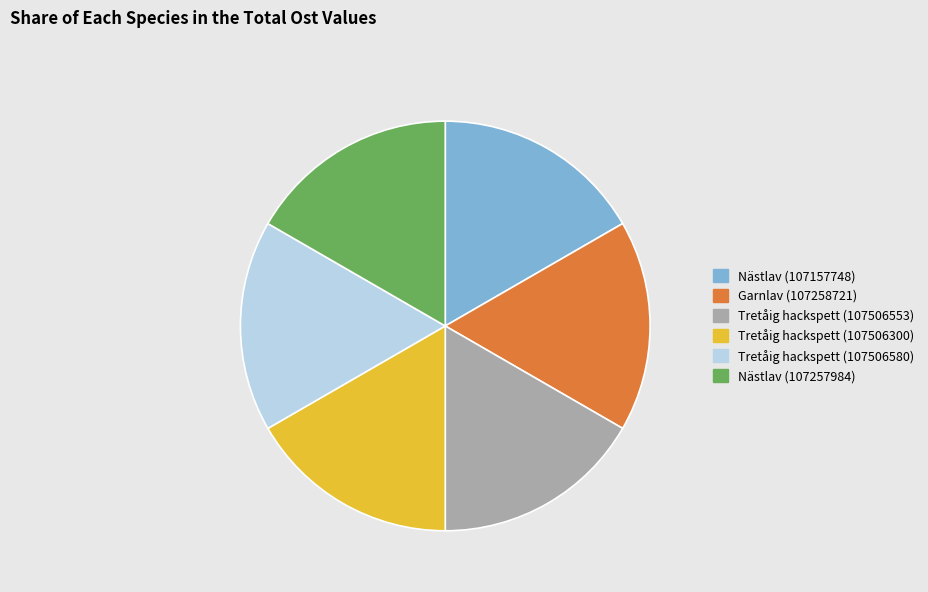

True or false: Garnlav (107258721) accounts for 17% of the total.

True